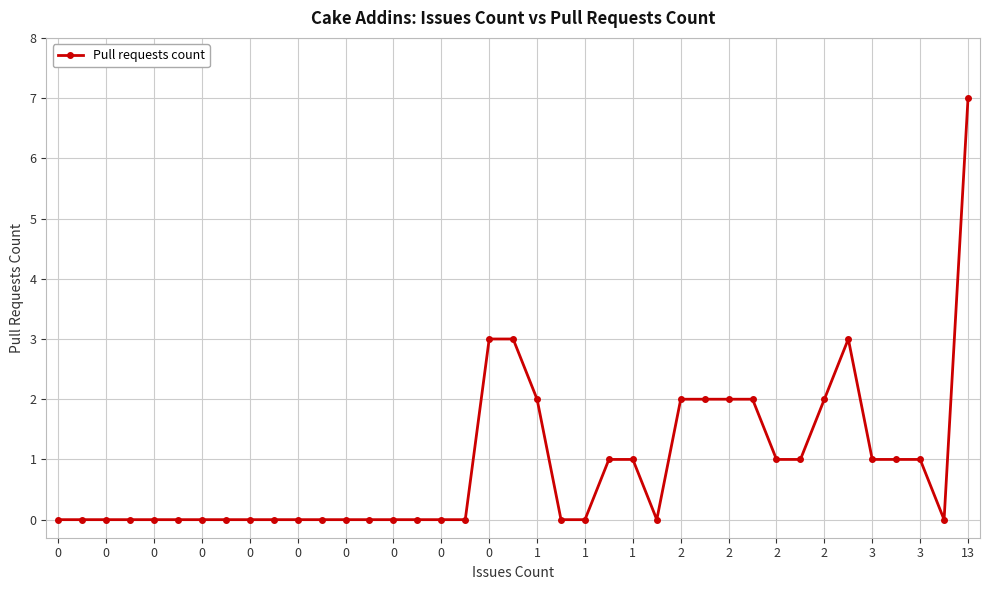

What is the sum of all values?

35